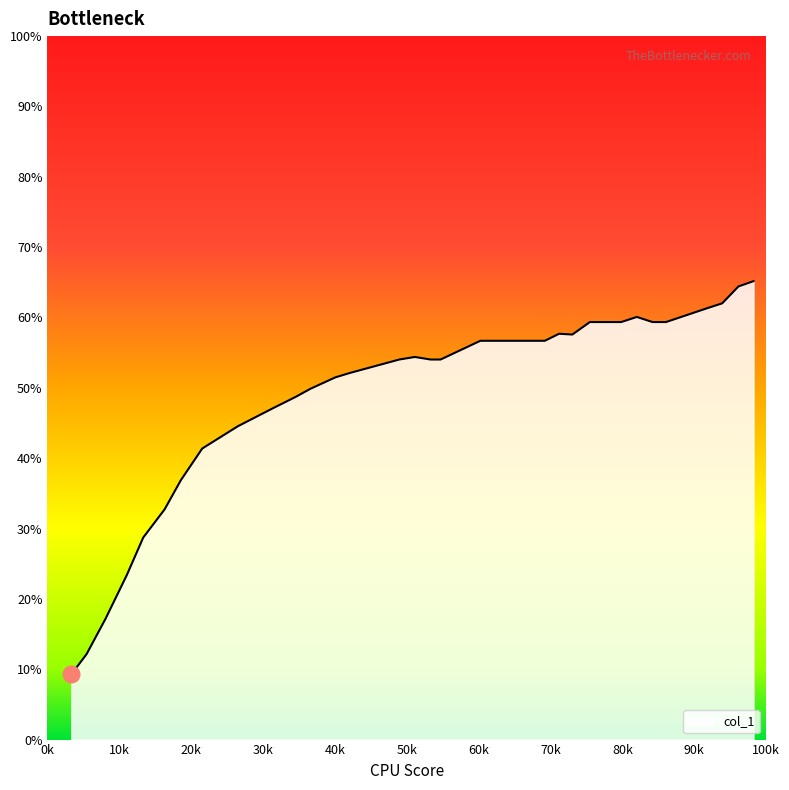

What is the minimum value shown in the chart?

9.3